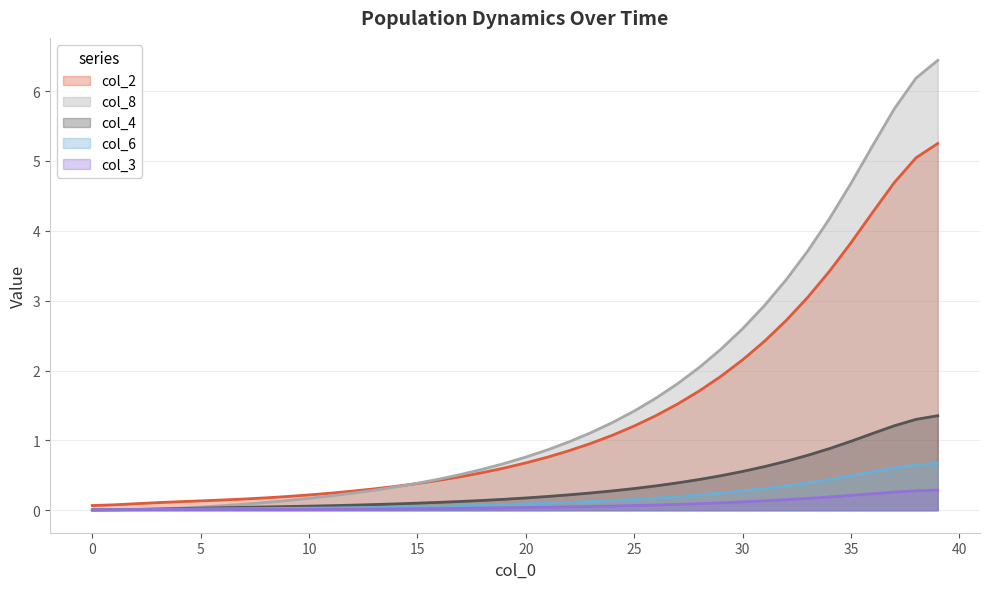

What is the maximum value shown in the chart?

6.4